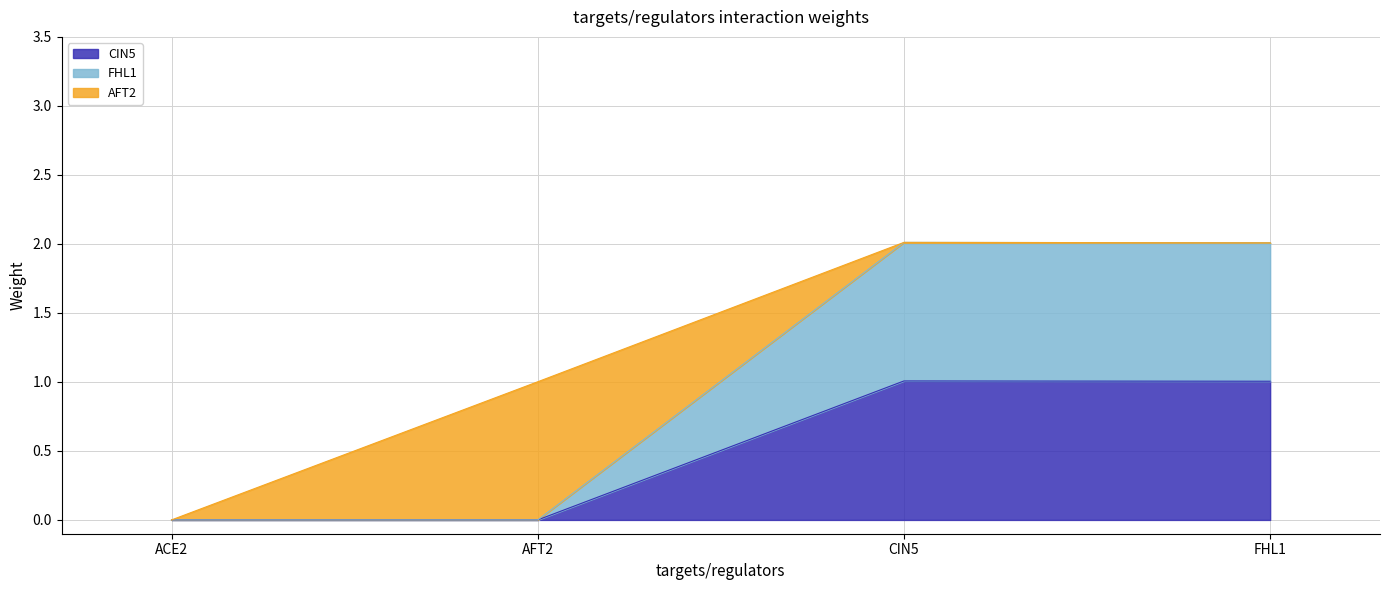

At which category is the sum across all series the highest?

CIN5